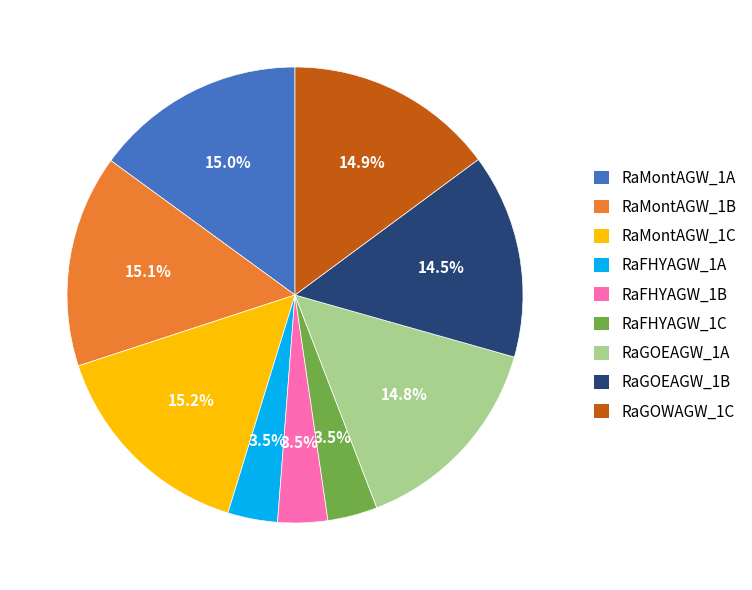

Do RaGOWAGW_1C and RaMontAGW_1A together represent more than half of the pie?

No